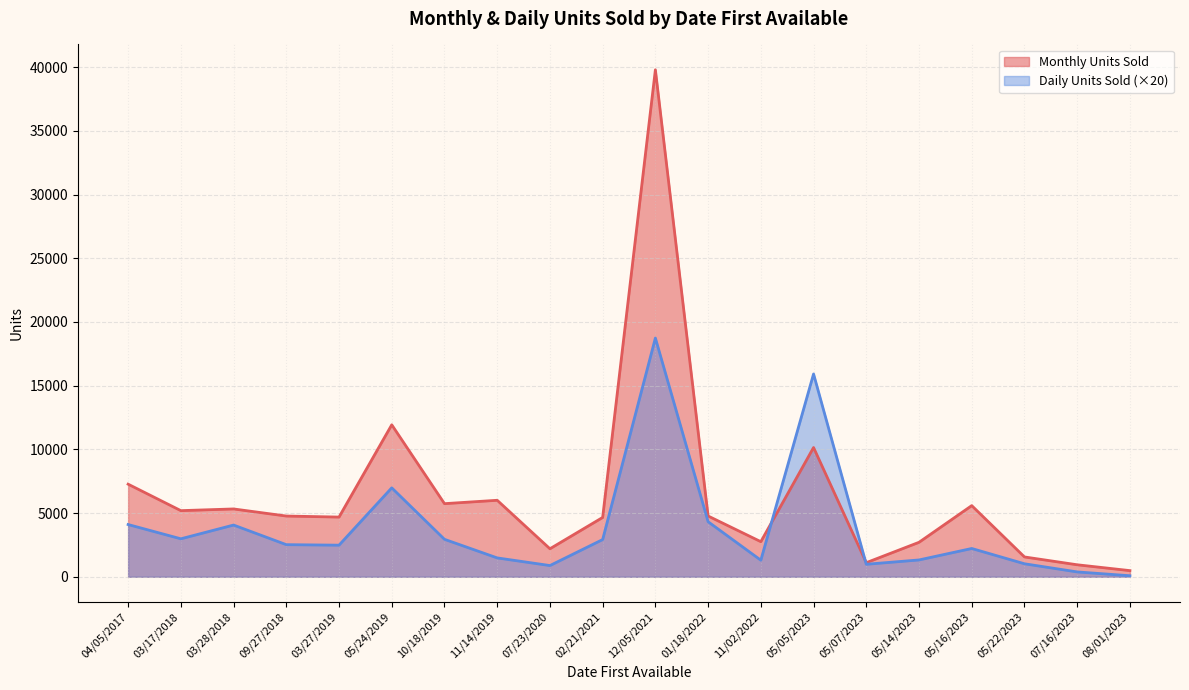

Where is Monthly Units Sold nearest to the value 20140?

05/24/2019